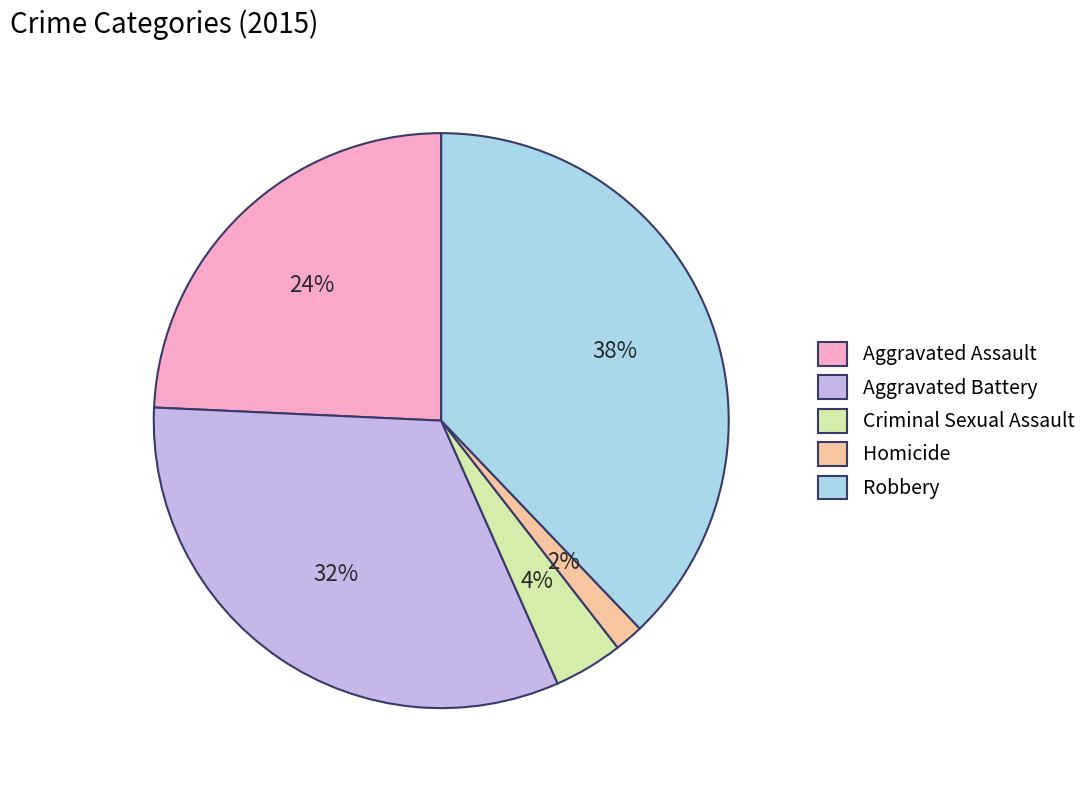

The Aggravated Assault slice represents 24% of the pie. True or false?

True